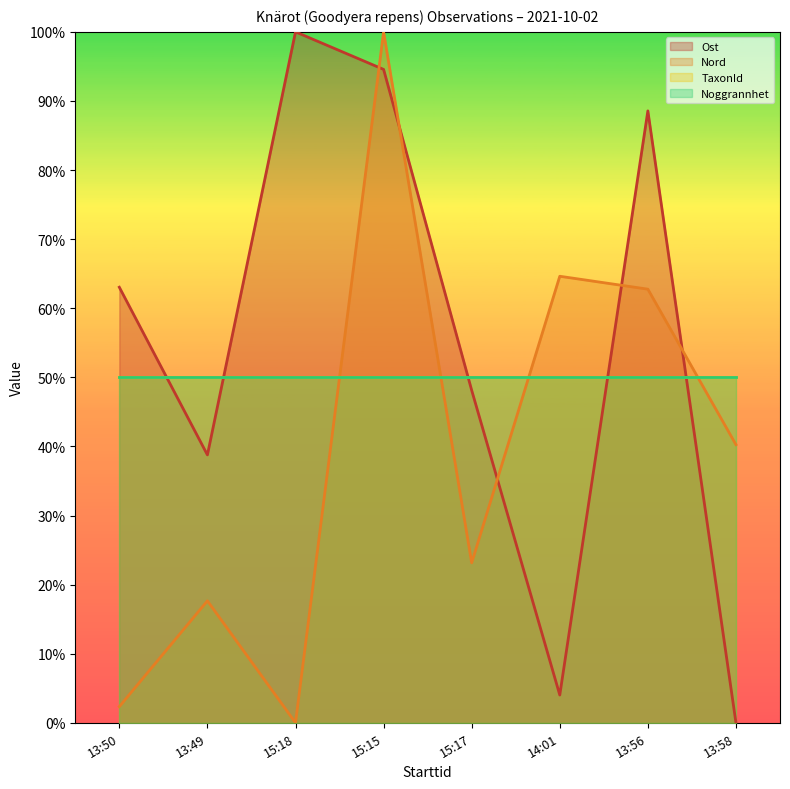

List the labels in order of Nord value, smallest first.

15:18, 13:50, 13:49, 15:17, 13:58, 13:56, 14:01, 15:15